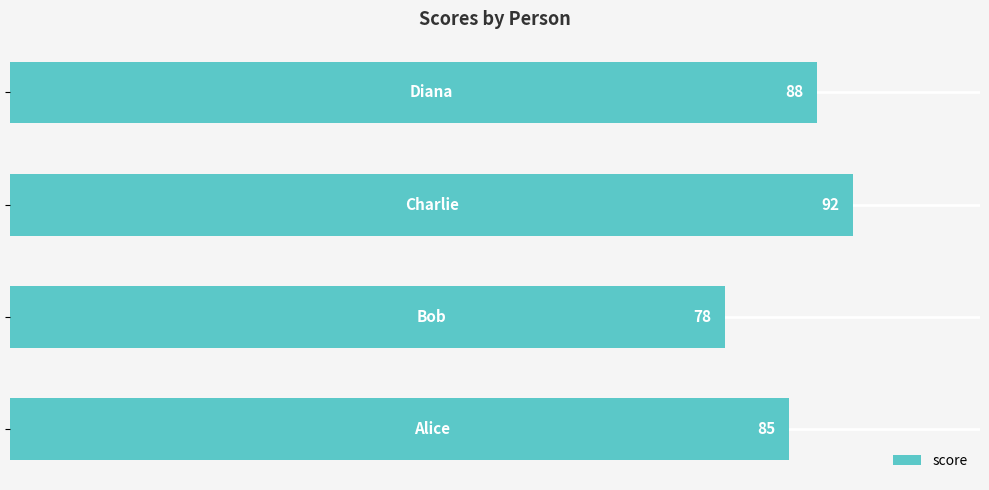

What is the difference between the second highest and minimum values?

10